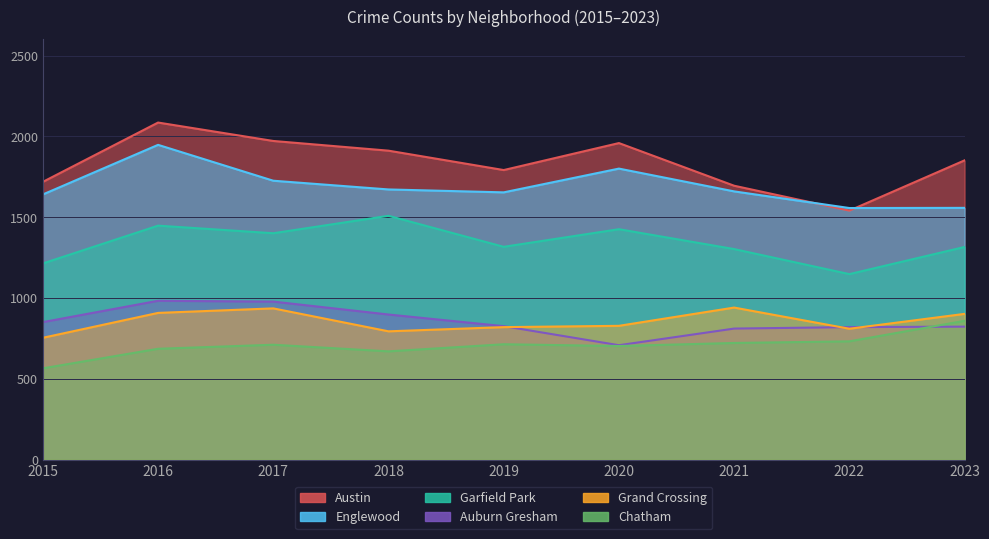

What are all the series names shown in the legend?

Austin, Englewood, Garfield Park, Auburn Gresham, Grand Crossing, Chatham